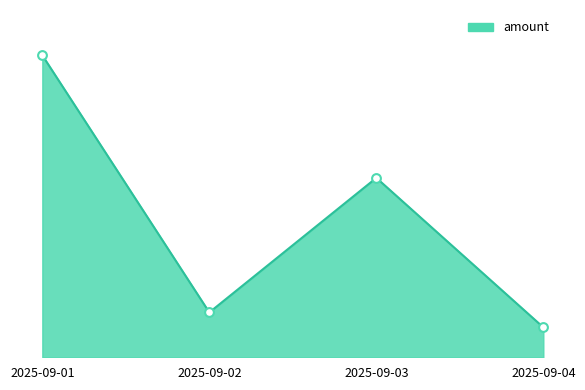

Between 2025-09-01 and 2025-09-03, which is larger?

2025-09-01